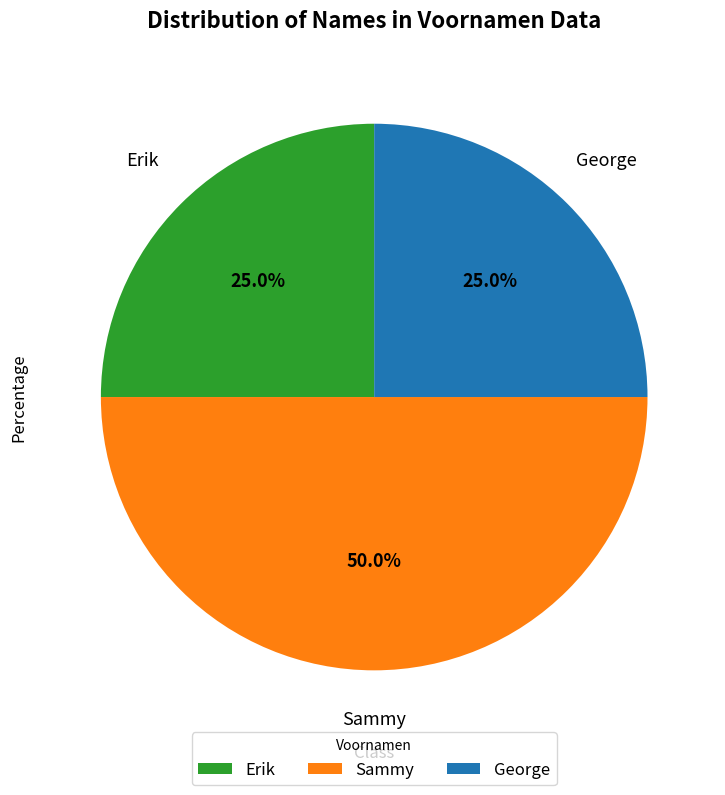

What percentage is the Erik slice, to the nearest percent?

25%